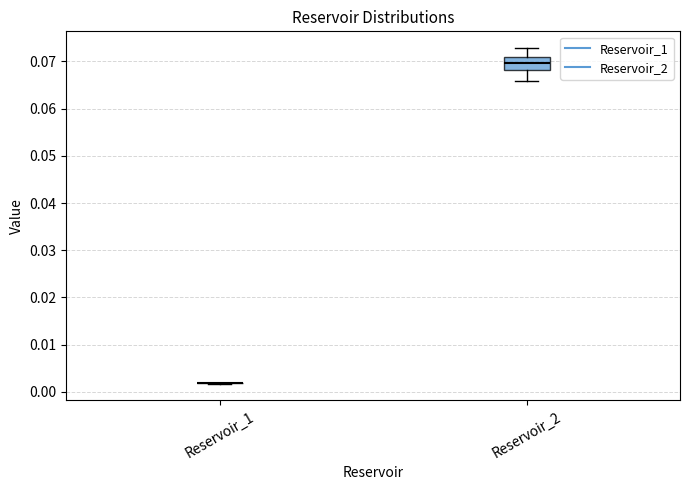

Reading left to right, read every box against the y-axis: the position of its median line, the range the box covers, and the ends of its whiskers. The values are not printed on the chart, so give them approximately, as read against the axis.

Reservoir_1: box collapsed to a line at 0.002, whiskers 0.002 to 0.002
Reservoir_2: median 0.070, box 0.068 to 0.071, whiskers 0.066 to 0.073